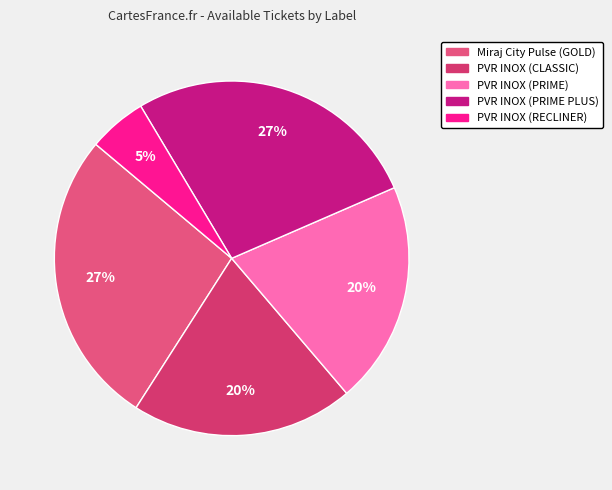

Approximately how many times larger is the value at PVR INOX (PRIME) compared to PVR INOX (PRIME PLUS)?

0.8